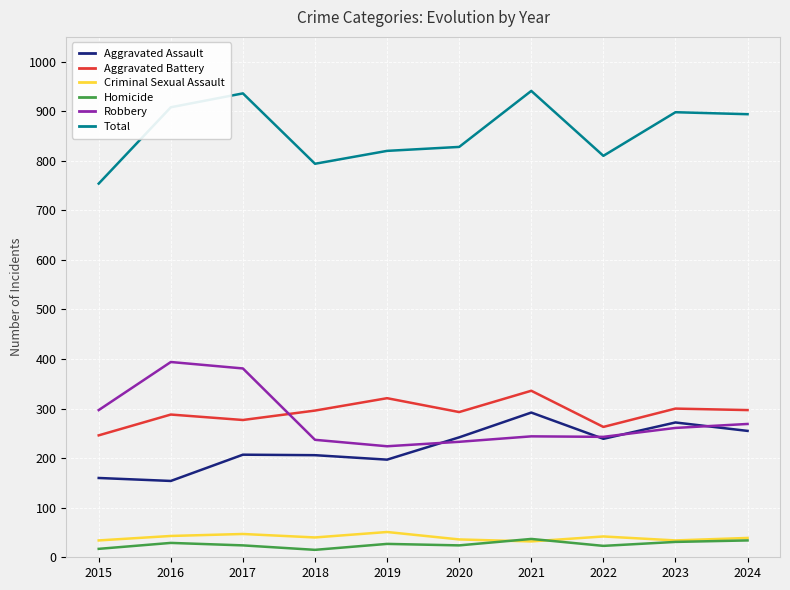

True or false: Robbery and Homicide cross at least once.

False